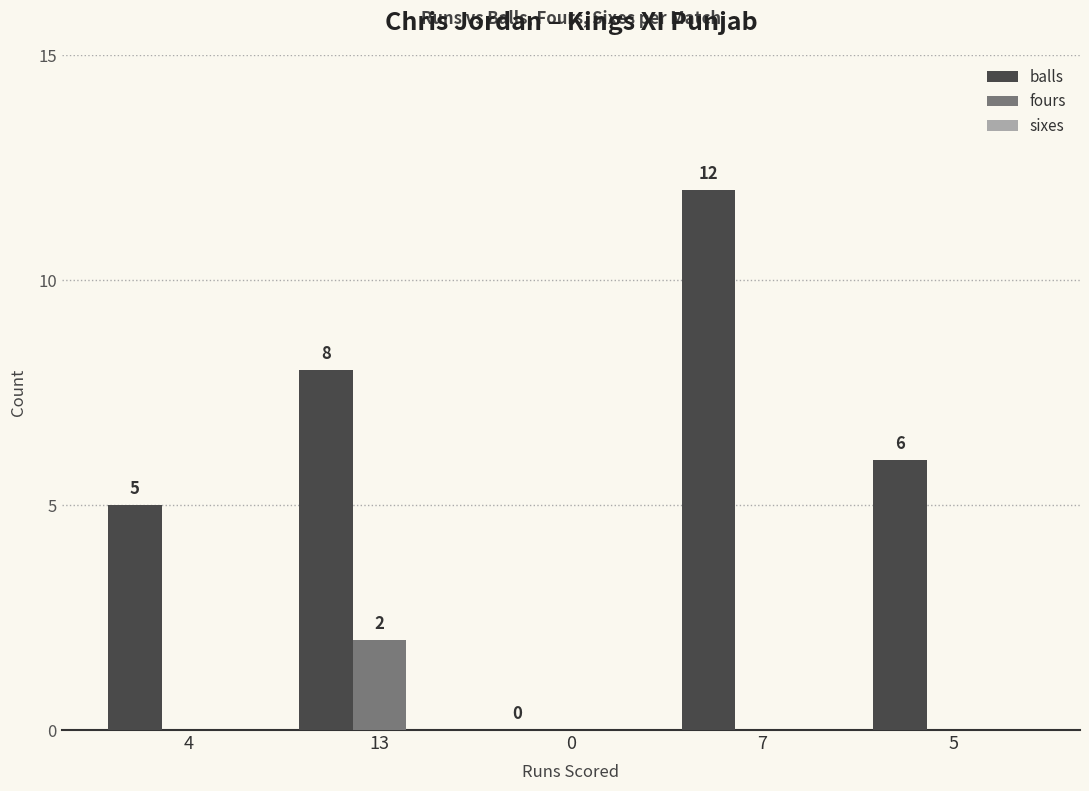

At which category is the sum across all series the highest?

7